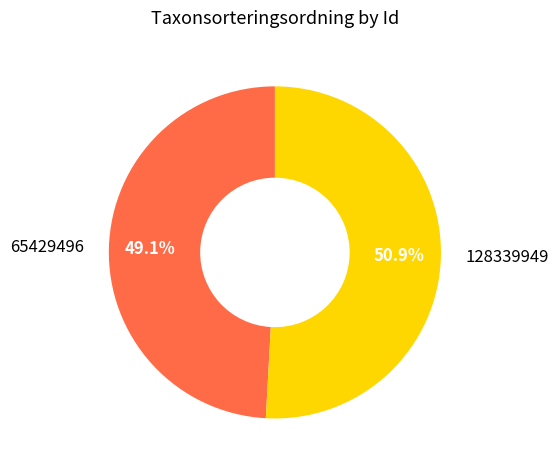

To the nearest percent, what is the combined percentage of 128339949 and 65429496?

100%